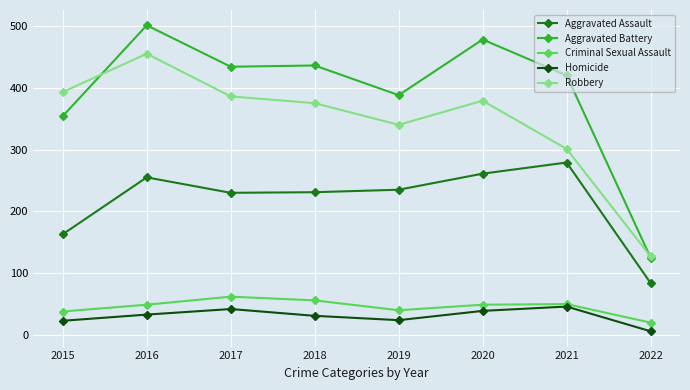

How many interior local valleys does the Robbery series have?

1